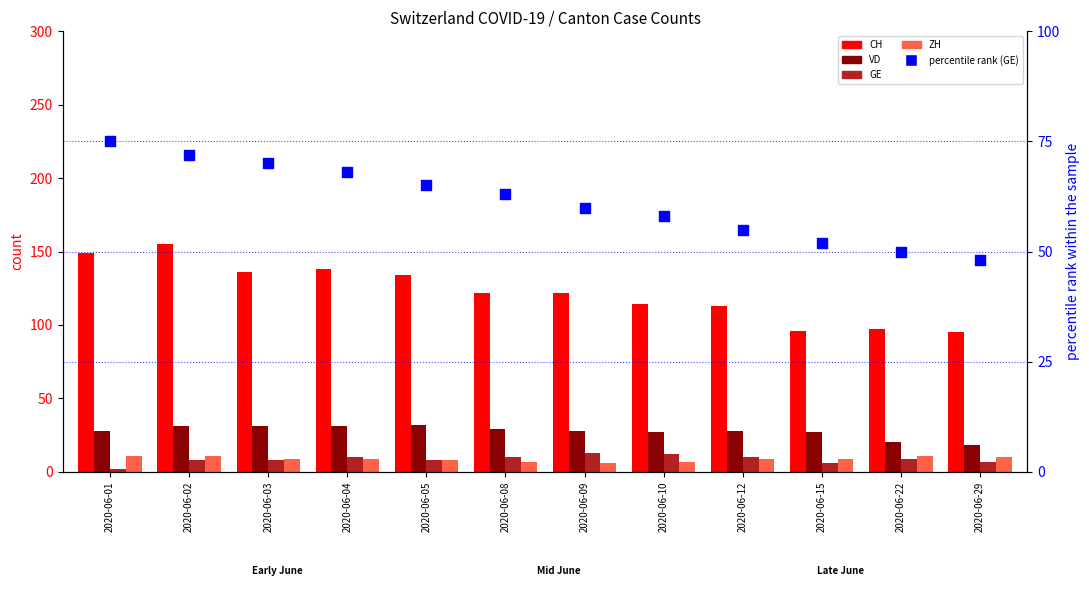

Which series reaches the minimum Y coordinate?

GE